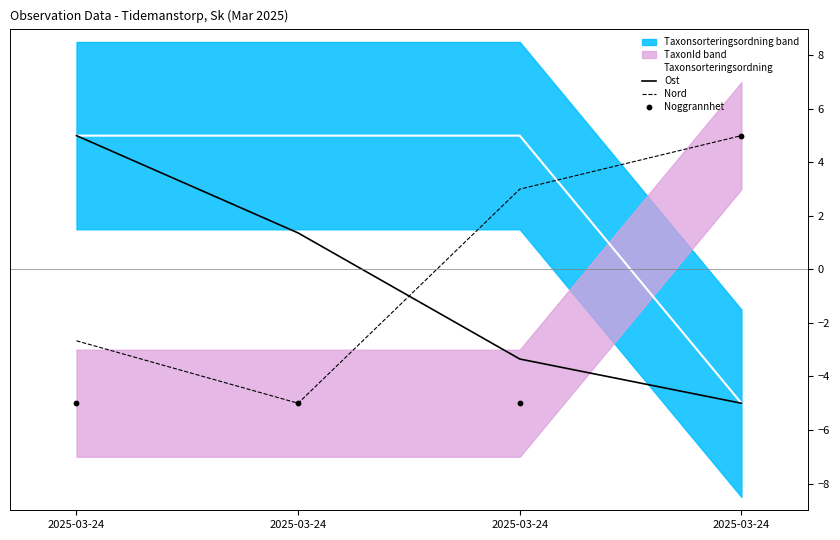

Which series reaches the minimum Y coordinate?

Taxonsorteringsordning